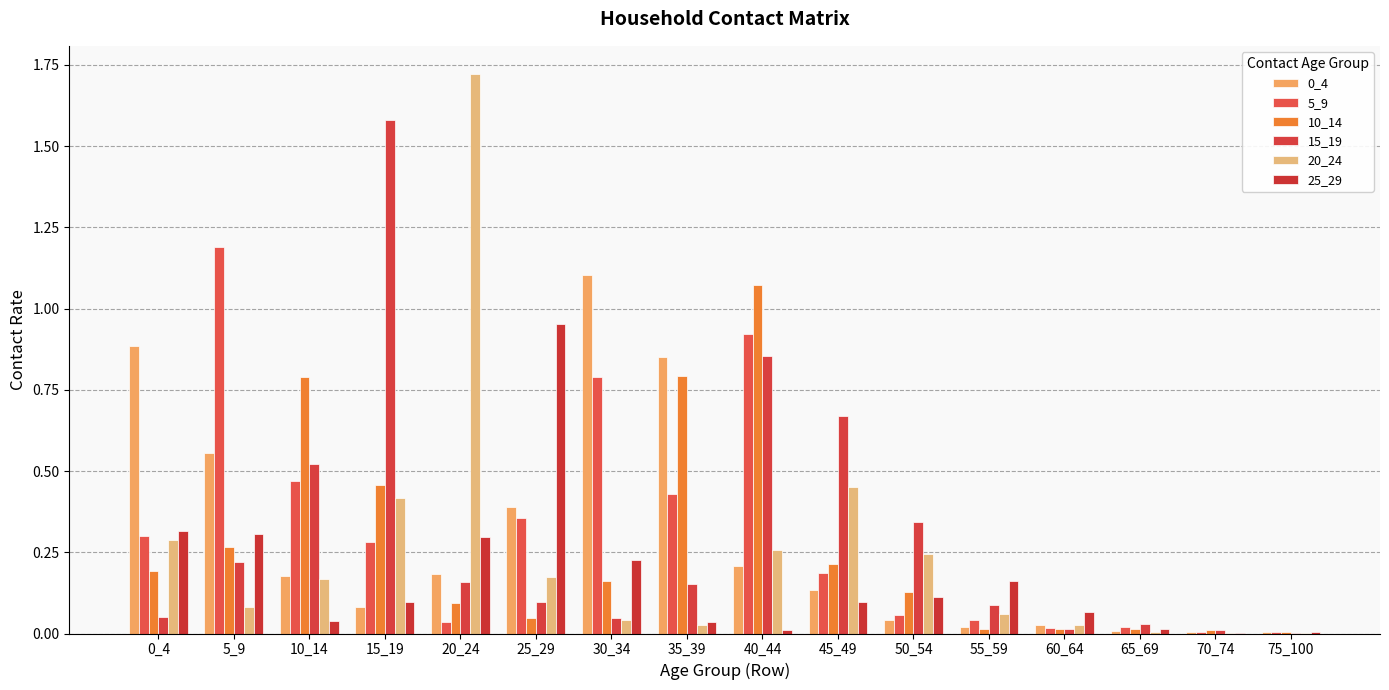

Count the number of data series in this chart.

6